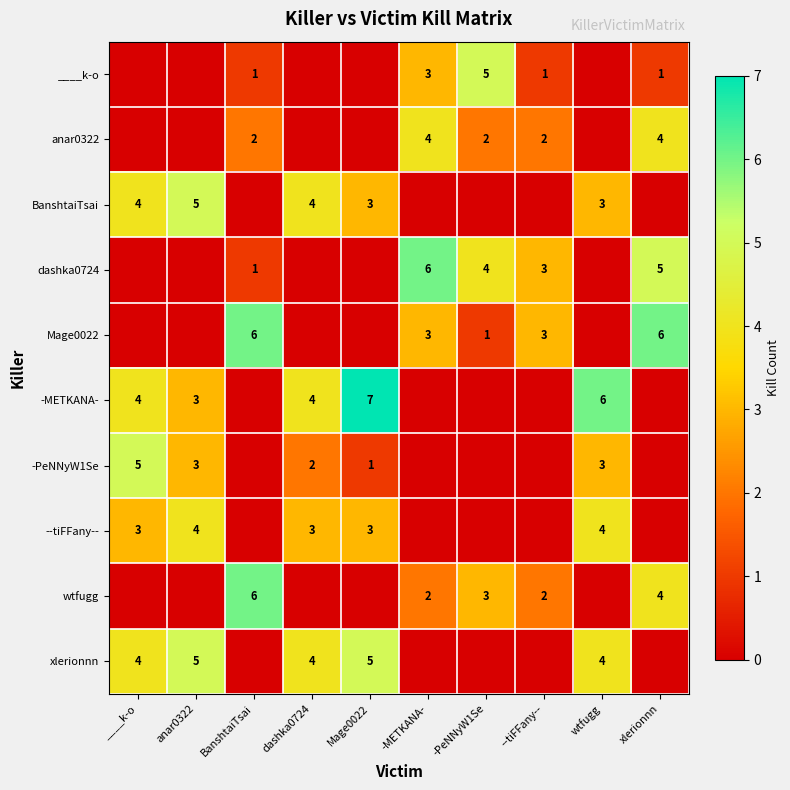

Is it true that dashka0724 equals 3 at --tiFFany--?

True